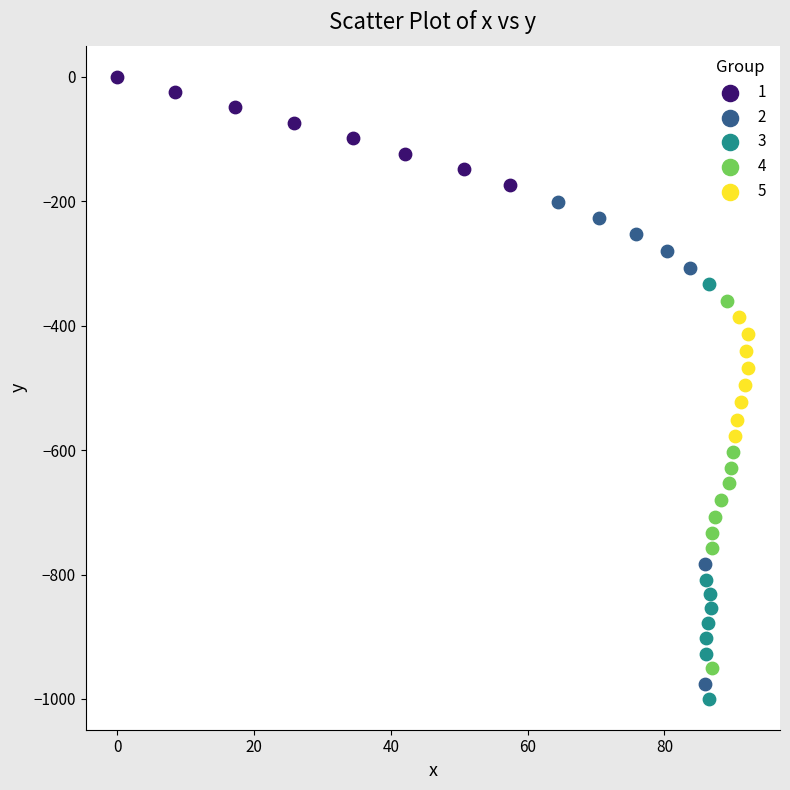

Which series contains the lowest Y value?

3